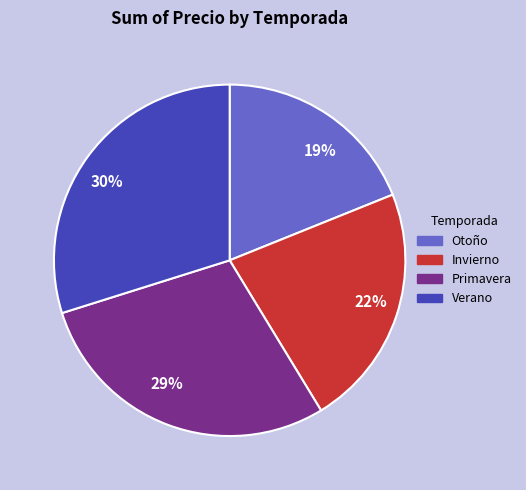

Count the number of slices in the pie.

4